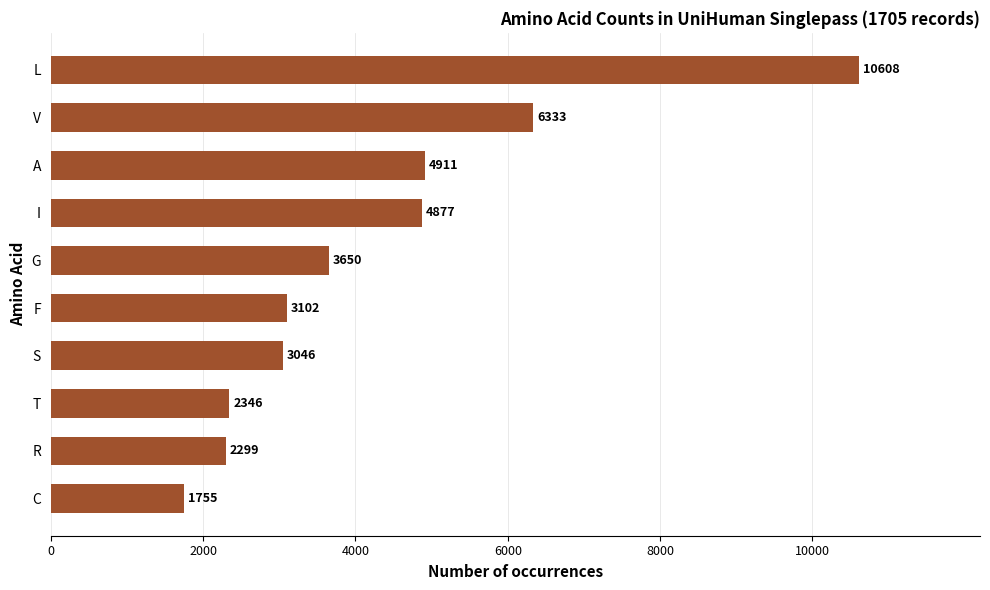

Reading bottom to top, extract all data points from this chart.

1755	2299	2346	3046	3102	3650	4877	4911	6333	10608